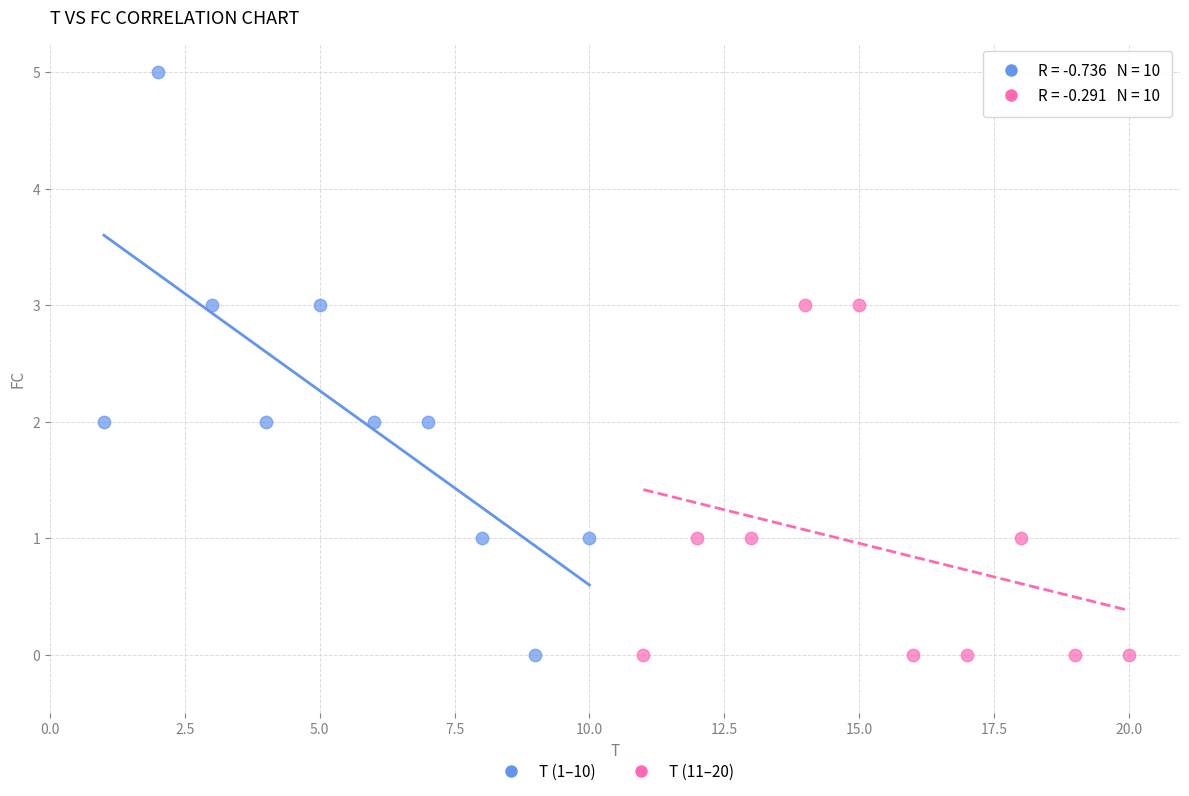

Which series has the largest Y range (max minus min)?

T (1–10)